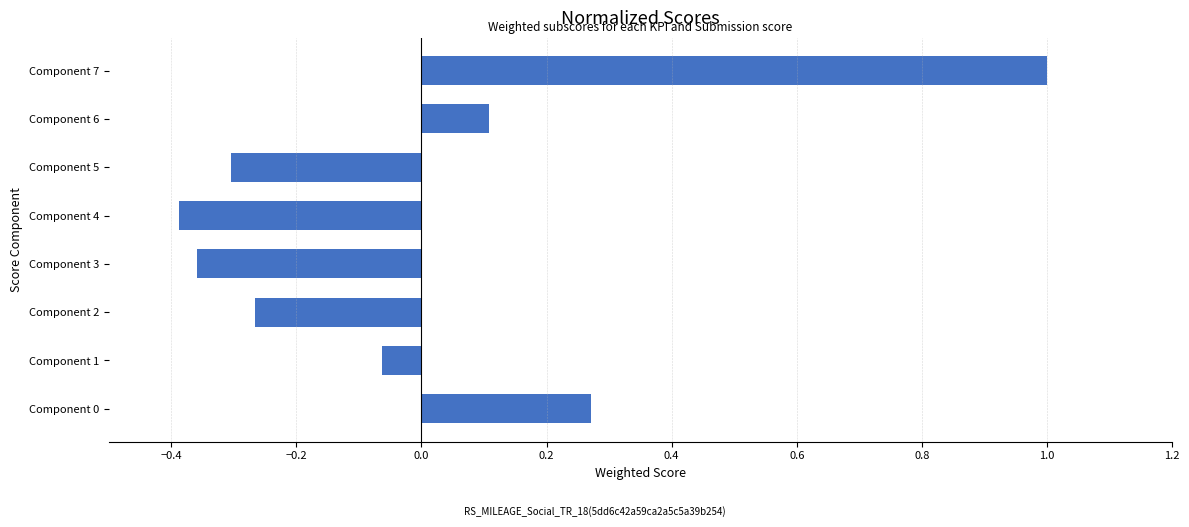

How many negative values are there?

5